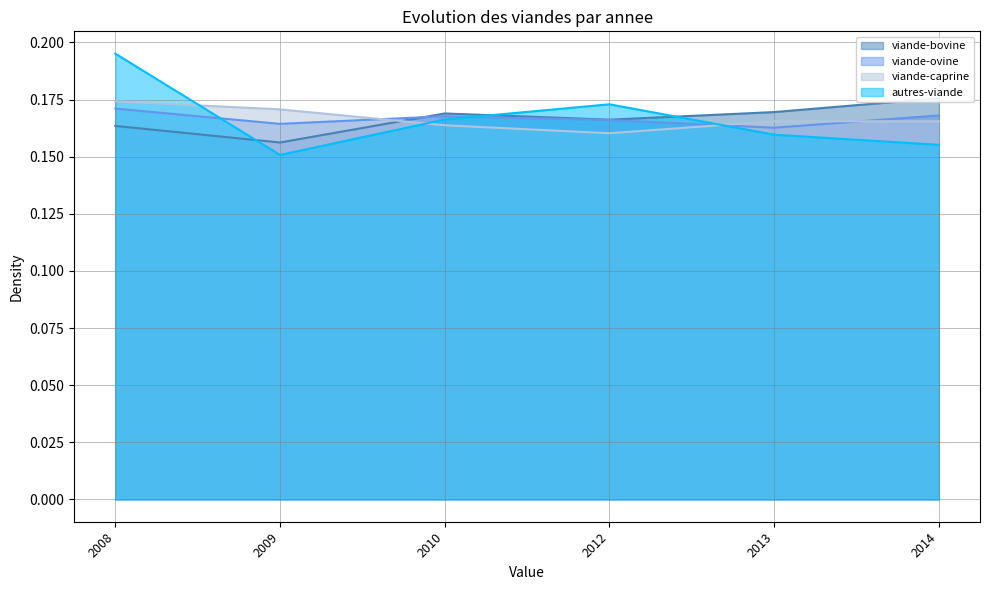

Between which two adjacent categories do autres-viande and viande-caprine first intersect?

2008 and 2009